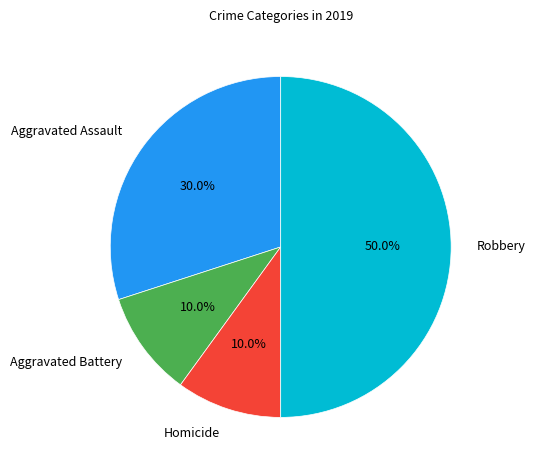

Between Aggravated Assault and Homicide, which is larger?

Aggravated Assault